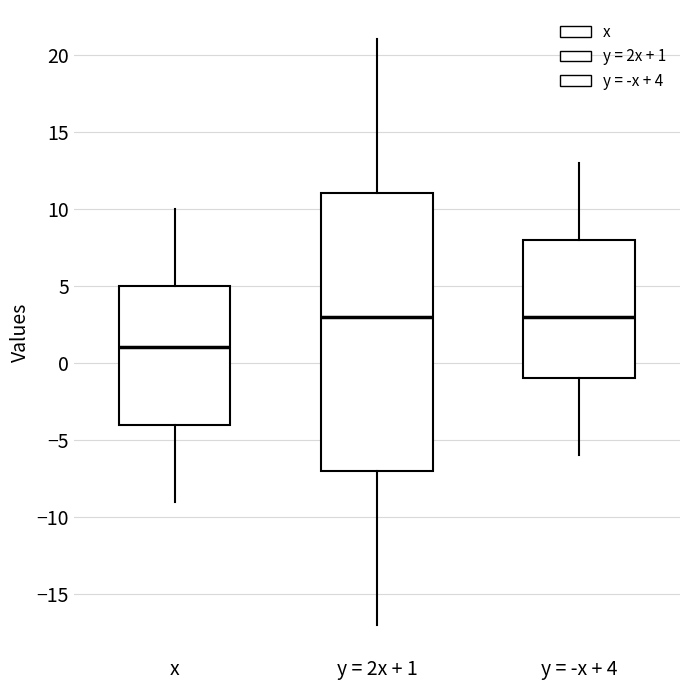

Reading left to right, read every box against the y-axis: the position of its median line, the range the box covers, and the ends of its whiskers. The values are not printed on the chart, so give them approximately, as read against the axis.

x: median 1, box -4 to 5, whiskers -9 to 10
y = 2x + 1: median 3, box -7 to 11, whiskers -17 to 21
y = -x + 4: median 3, box -1 to 8, whiskers -6 to 13